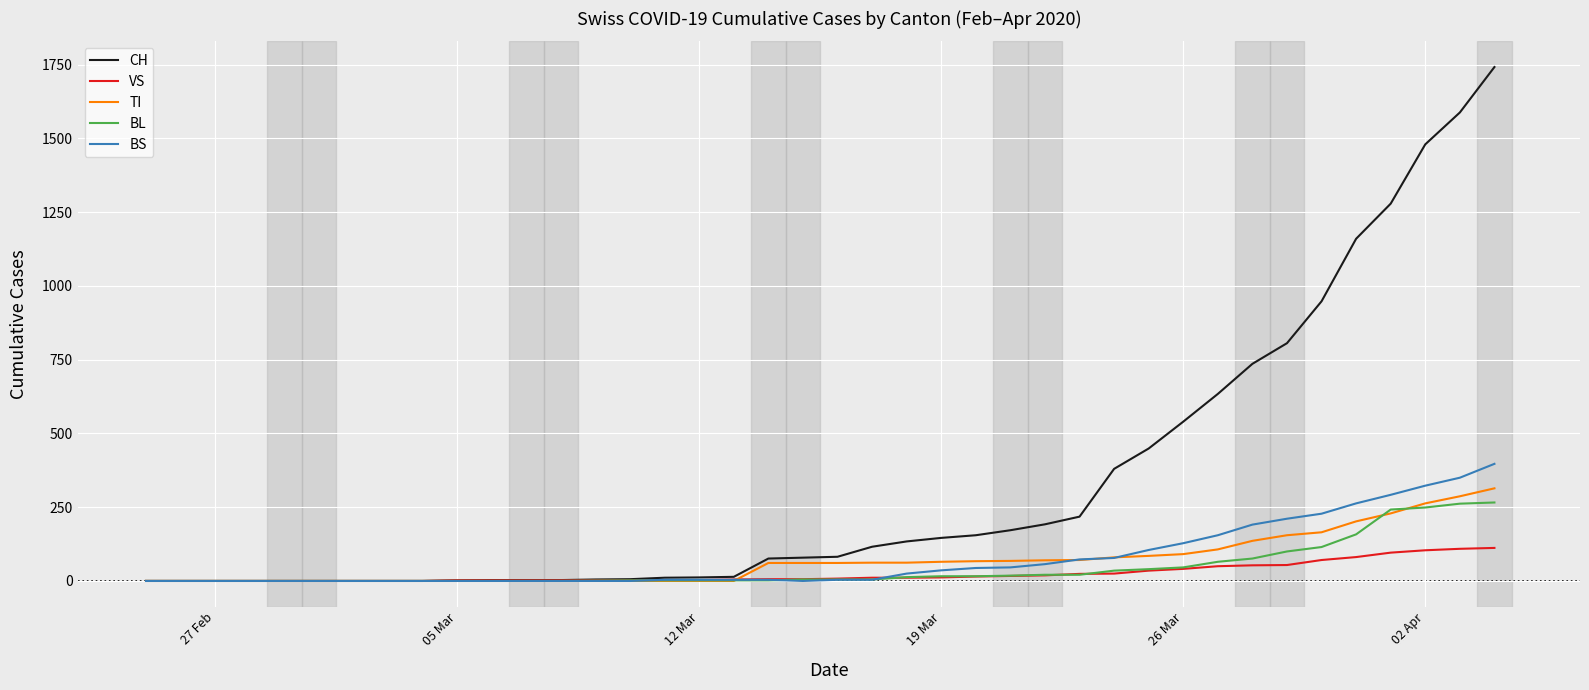

Which series has the largest total across all categories?

CH